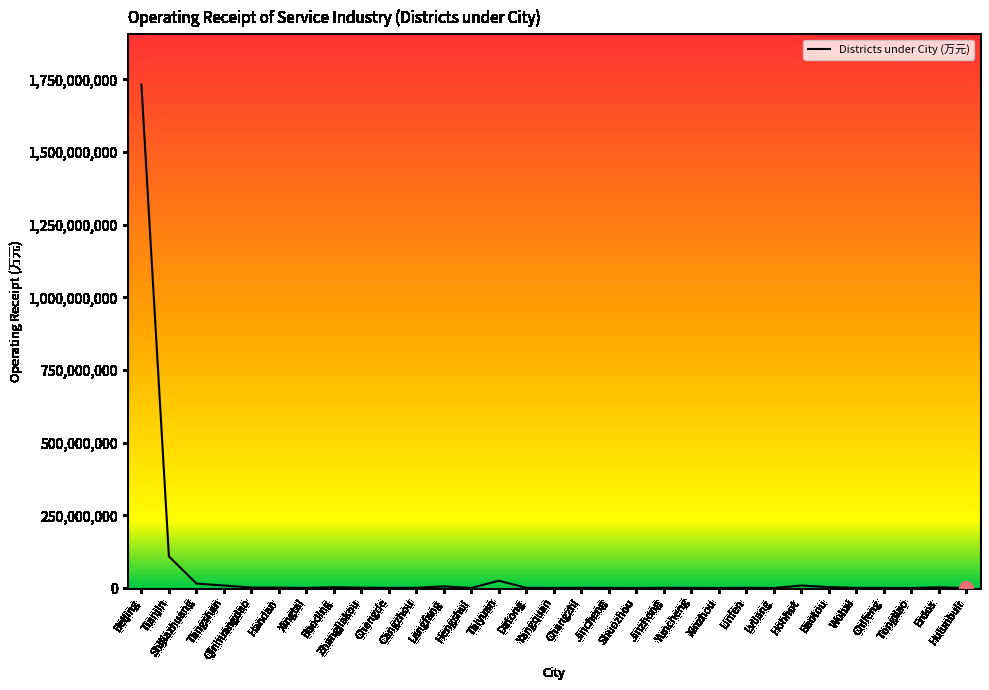

At which label is the value closest to 866162663?

Tianjin